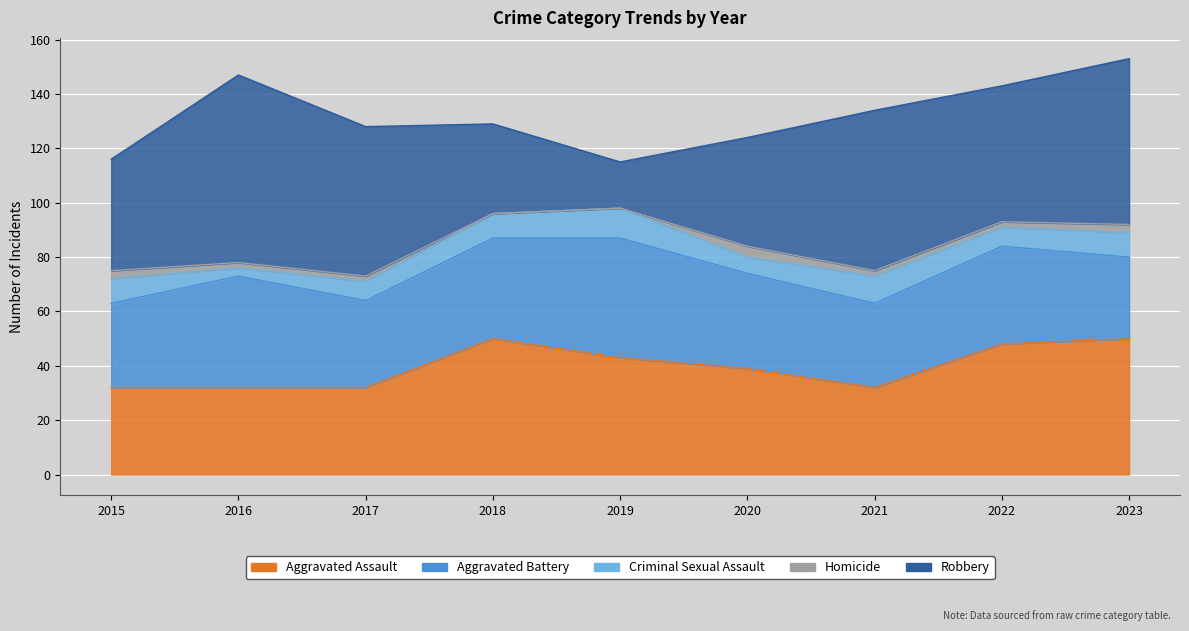

List the series in order of their peak value, highest first.

Robbery, Aggravated Assault, Aggravated Battery, Criminal Sexual Assault, Homicide